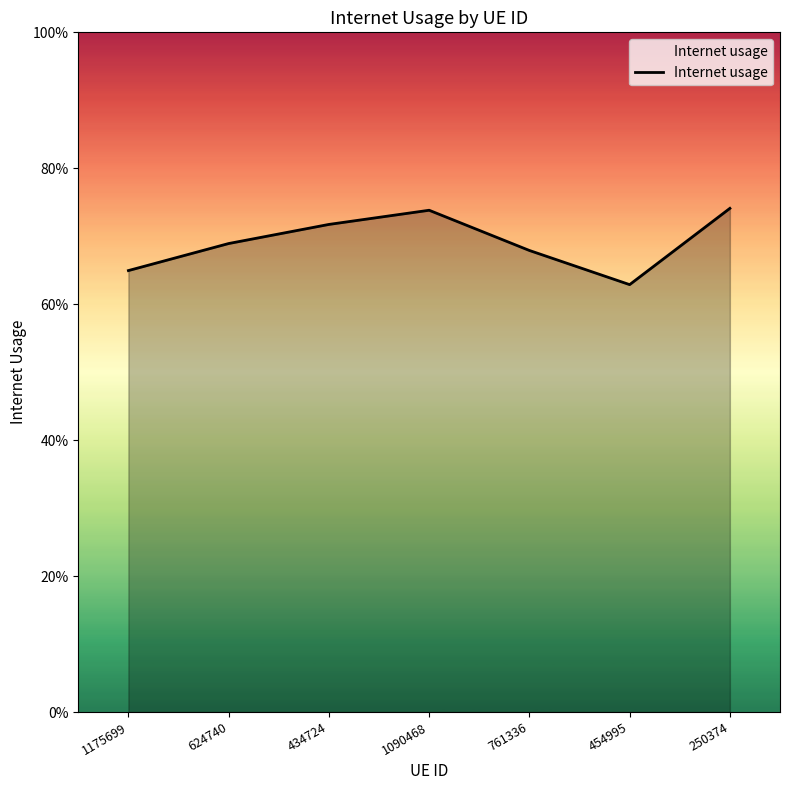

What is the difference between the second highest and second lowest values?

0.1